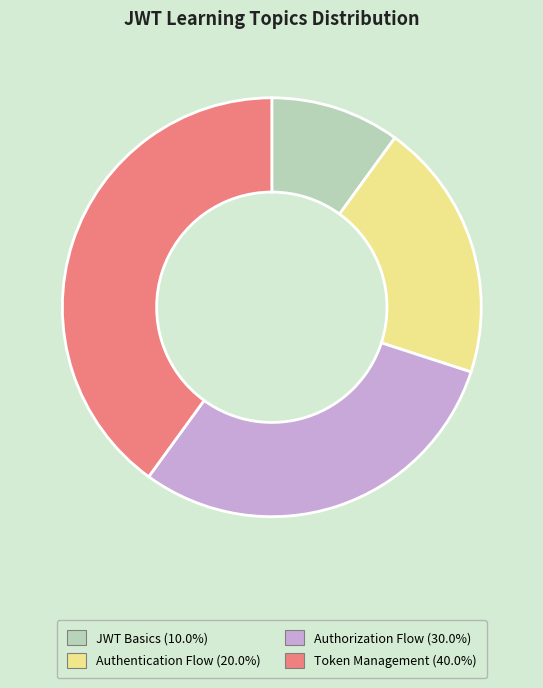

How many slices are in this pie chart?

4